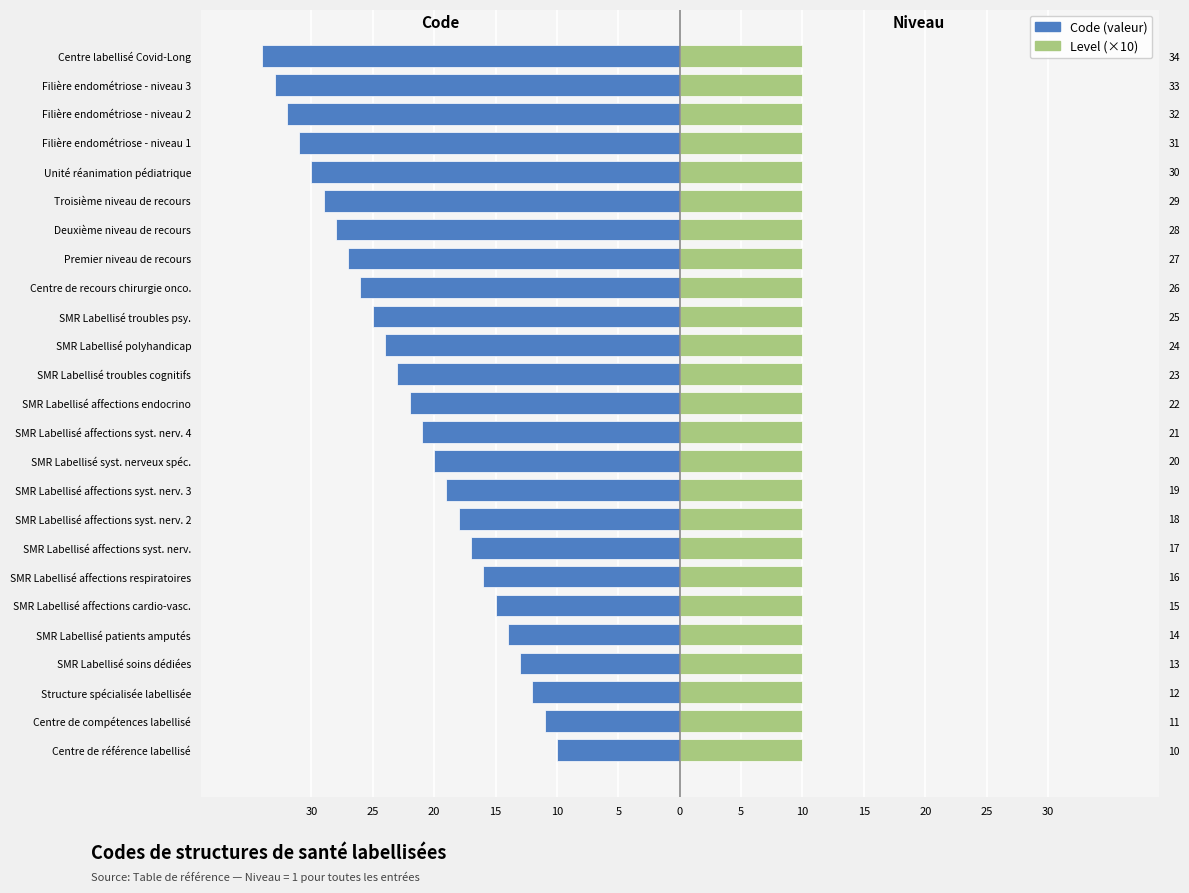

Where is Level nearest to the value 0?

30